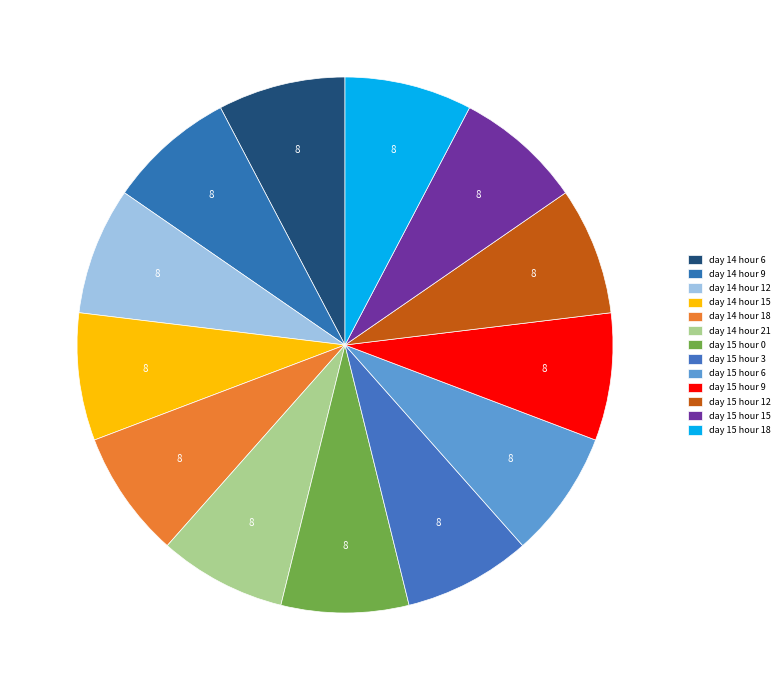

What is the ratio of the value at day 15 hour 18 to the value at day 14 hour 9?

1.0